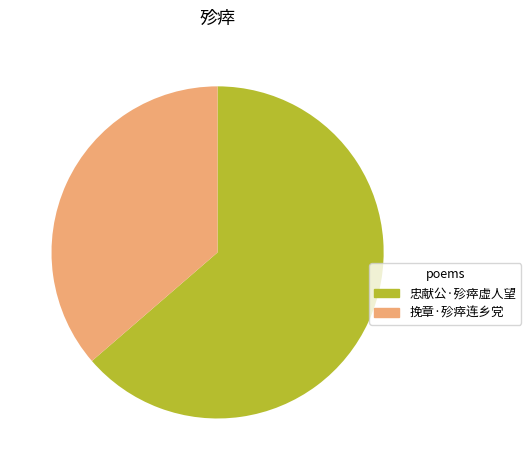

Which category has the biggest portion of the pie?

忠献公·殄瘁虚人望